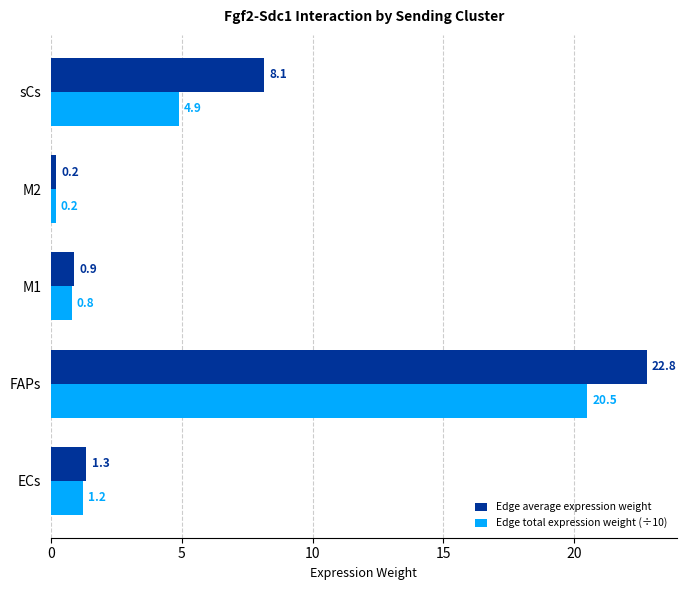

At which category is the sum across all series the highest?

FAPs